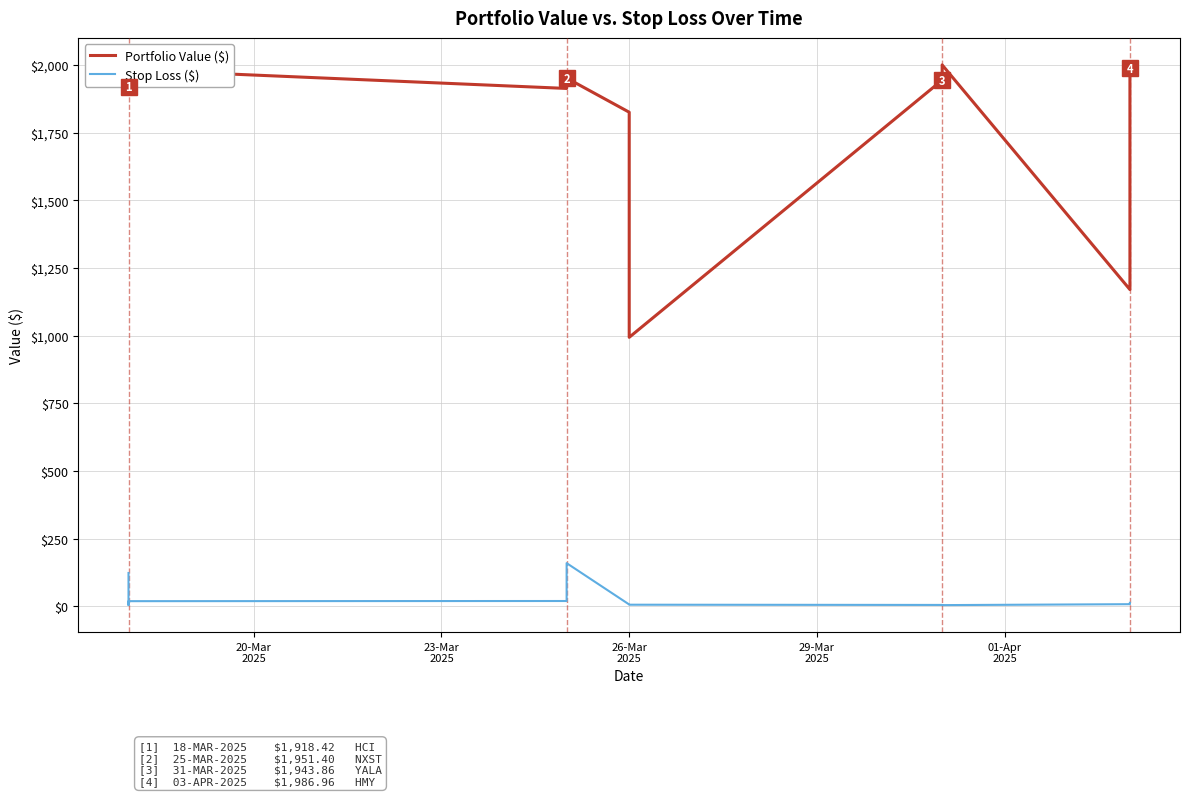

Which series has the widest spread of values?

Portfolio Value ($)